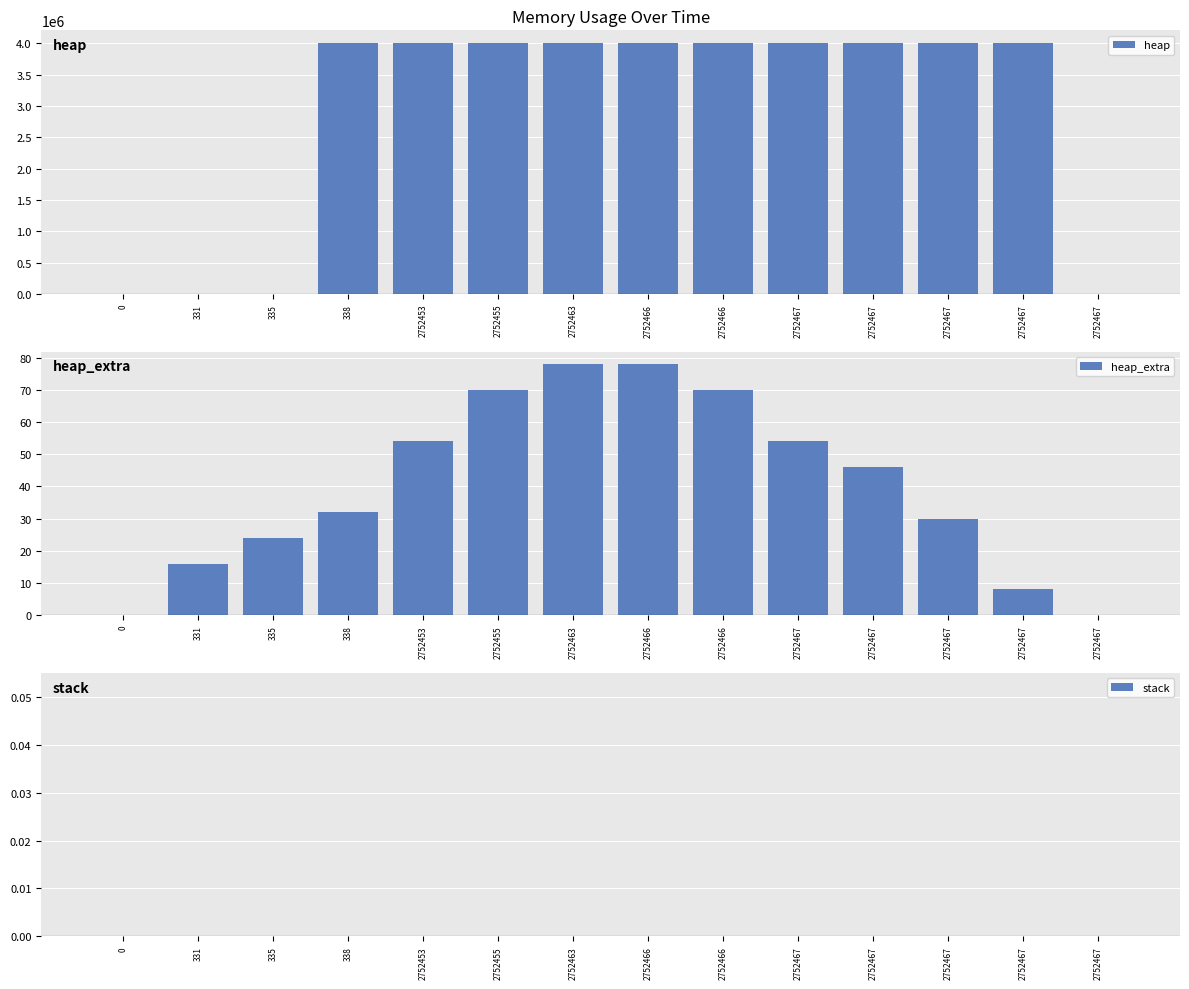

At which label does heap_extra first exceed 46?

2752453